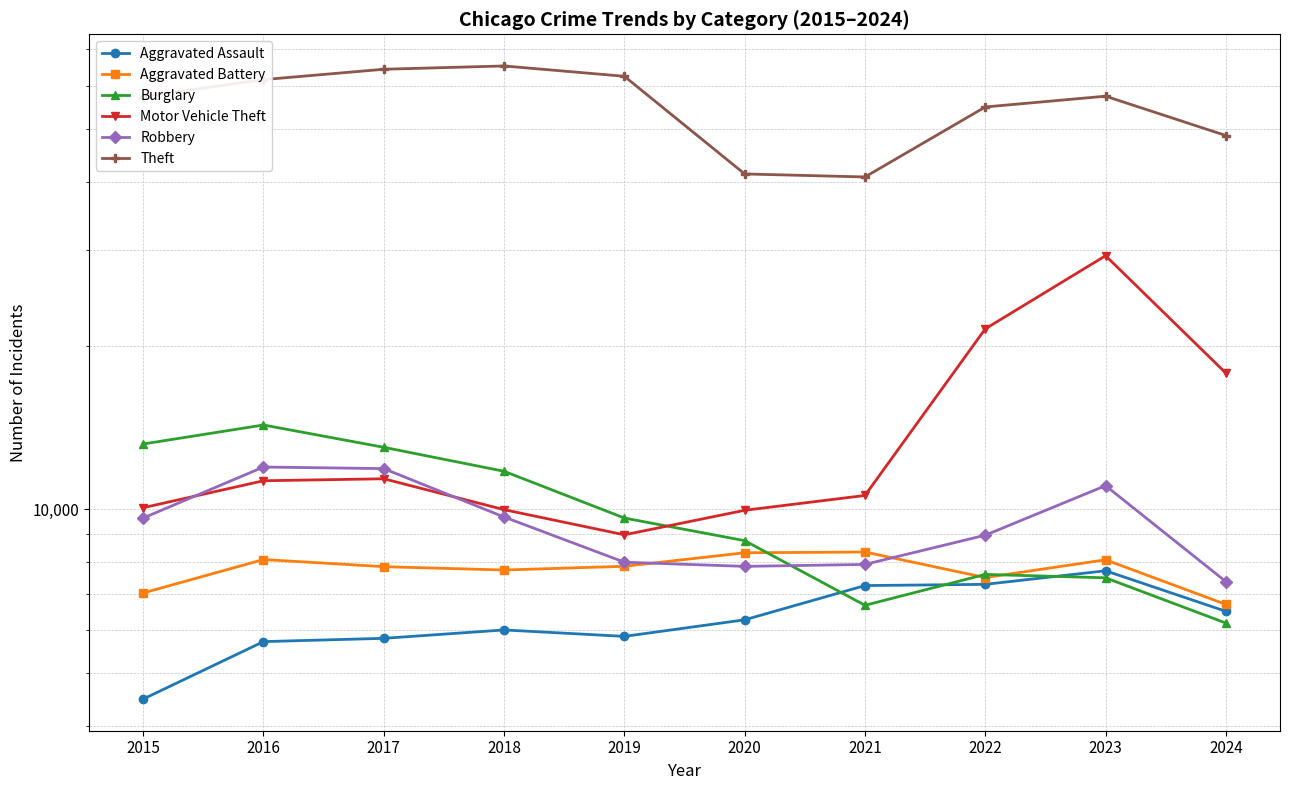

Rank the series at 2018 from lowest to highest value.

Aggravated Assault, Aggravated Battery, Robbery, Motor Vehicle Theft, Burglary, Theft